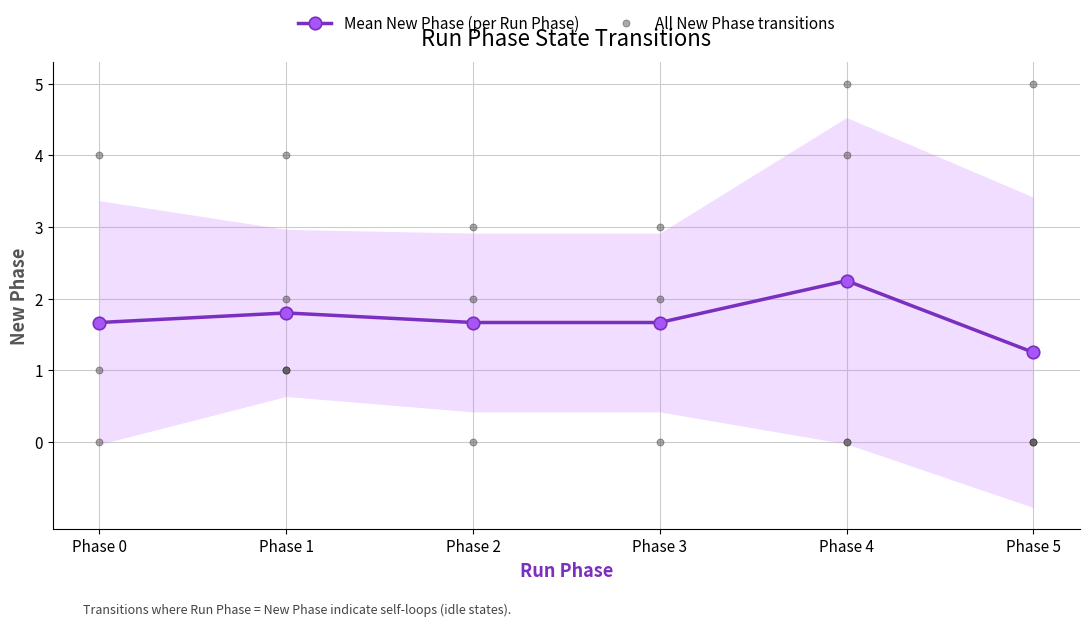

Count the Mean New Phase (per Run Phase) values in the range 1 to 2.

5